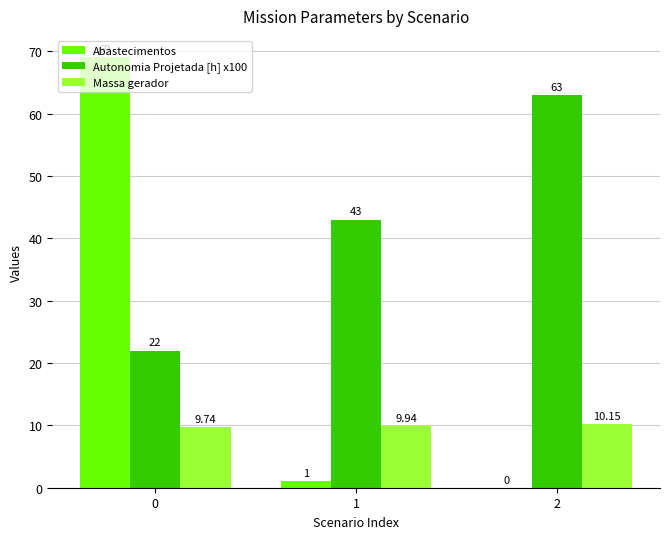

Which series has the largest total across all categories?

Autonomia Projetada [h] x100